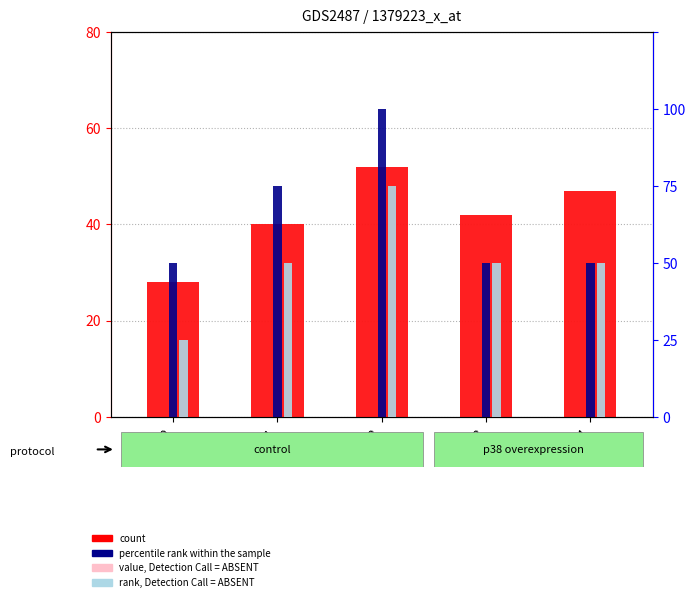

At which category is the sum across all series the highest?

p2